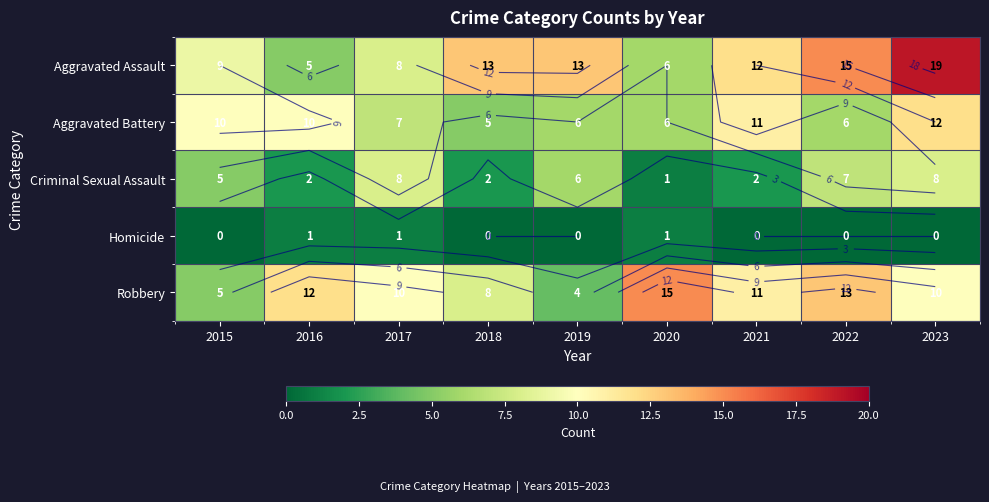

At which category is the sum across all series the highest?

2023